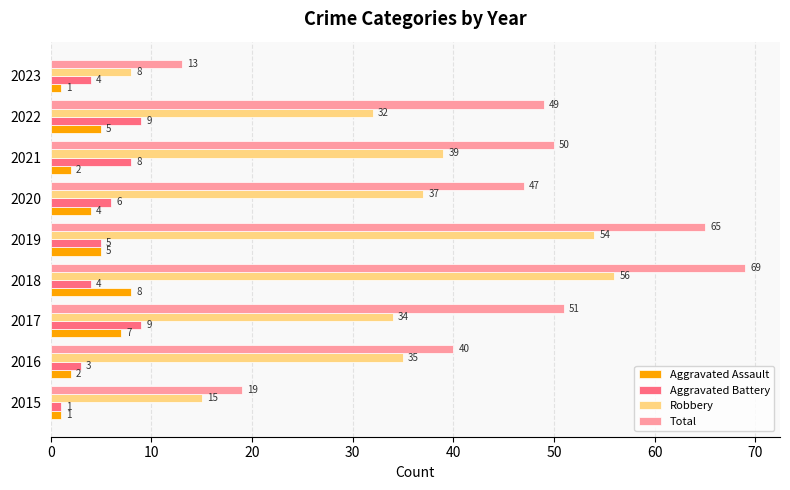

Where is Total nearest to the value 41?

2016